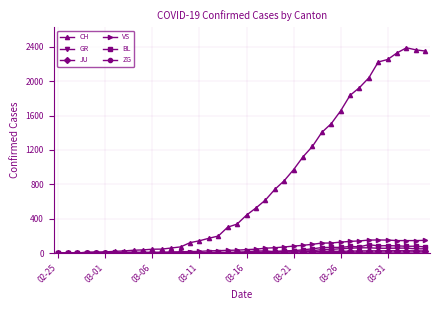

Which series has the largest range (max minus min)?

CH